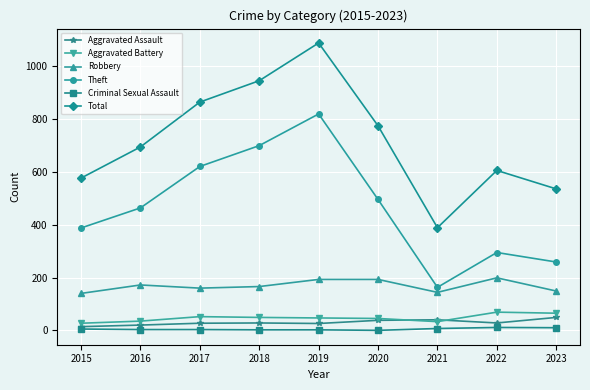

Which series has the largest range (max minus min)?

Total